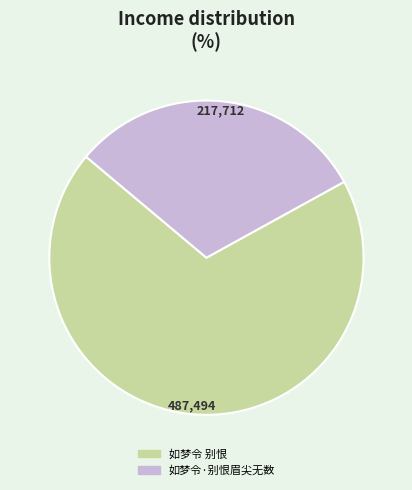

Count the number of slices in the pie.

2